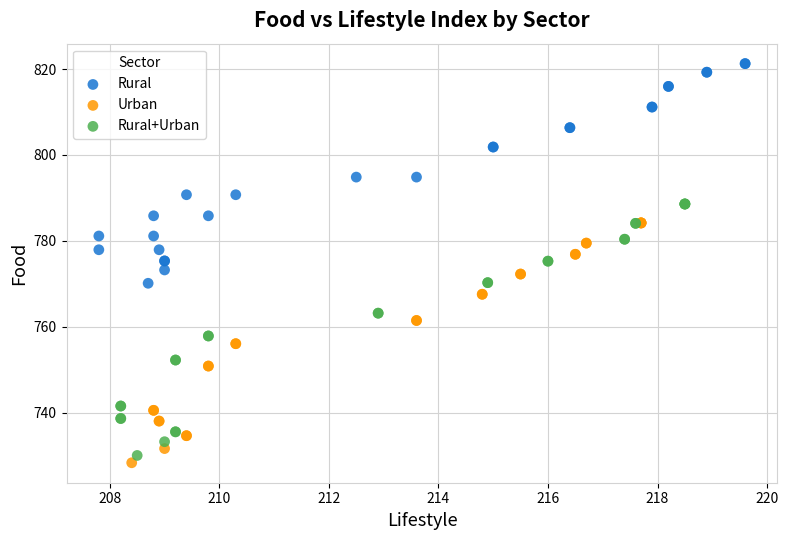

Which series has the widest spread of Y values?

Rural+Urban